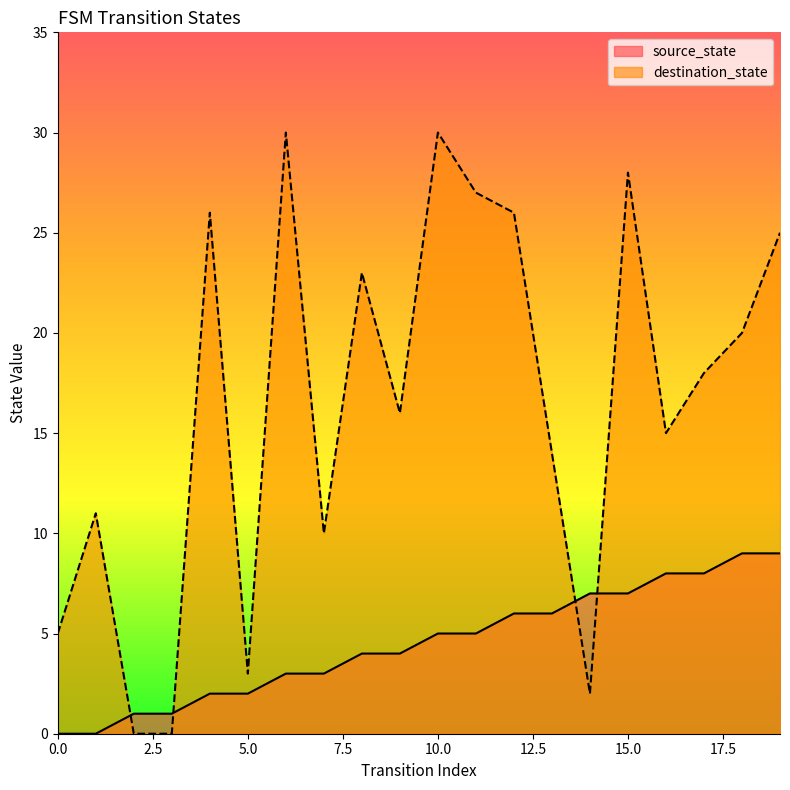

Between 3 and 8, which series saw the biggest shift?

destination_state